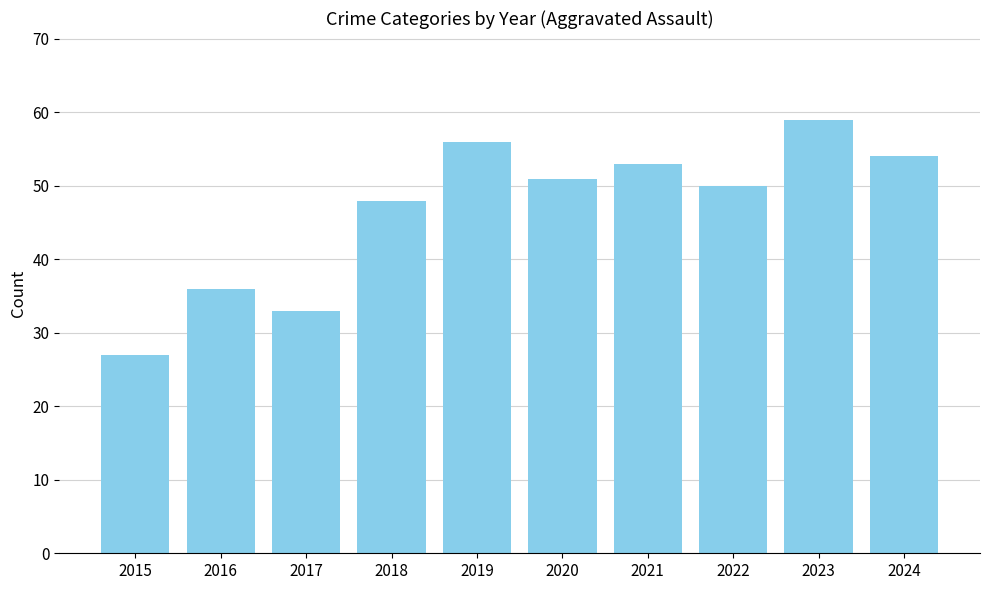

Reading left to right, transcribe all the data shown in this chart.

27	36	33	48	56	51	53	50	59	54